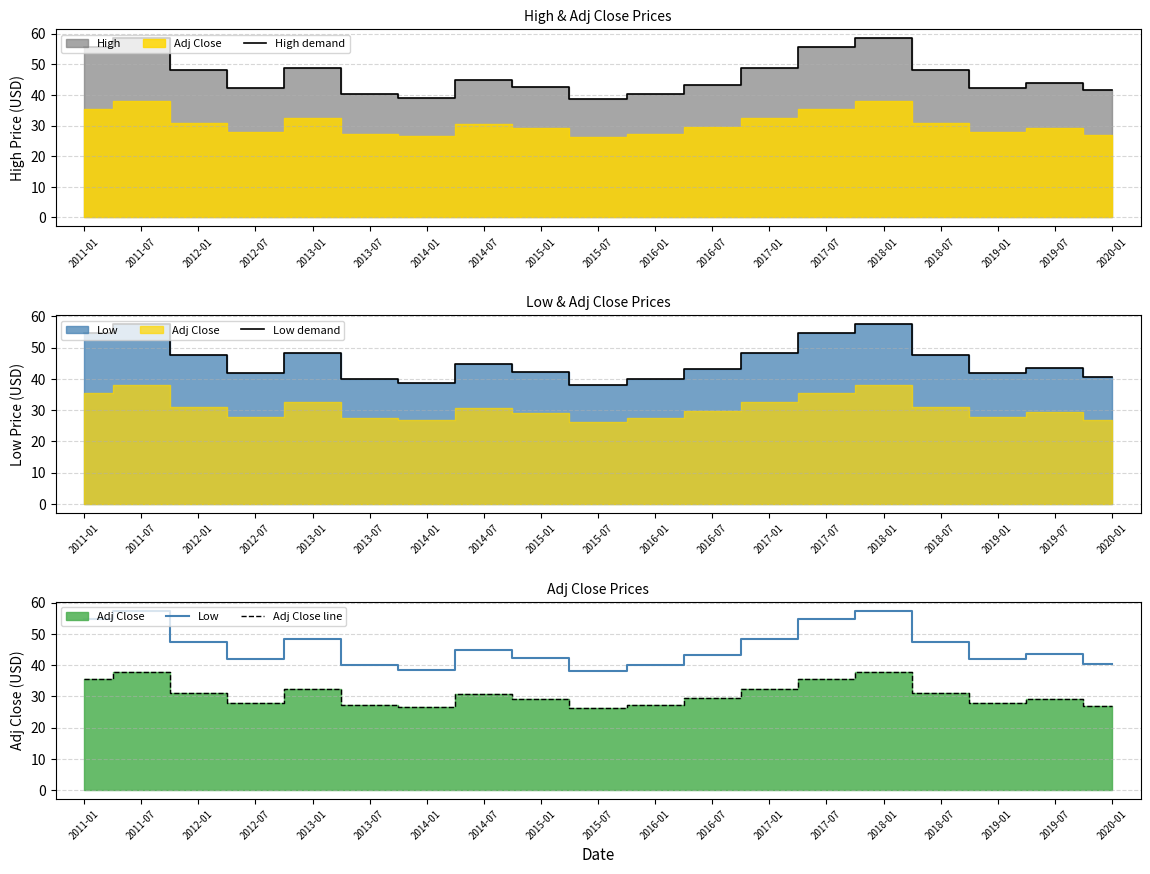

At which category does Low demand reach its first local valley?

2012-07